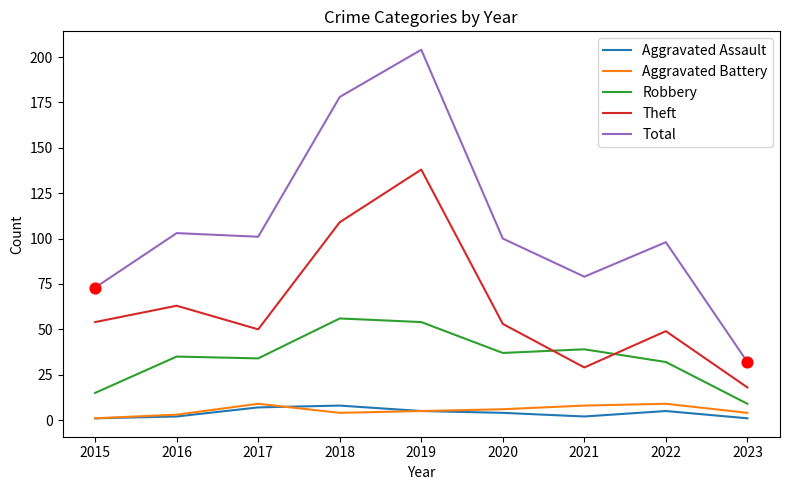

Is the value of Theft at 2020 greater than the value of Aggravated Assault at 2018?

Yes